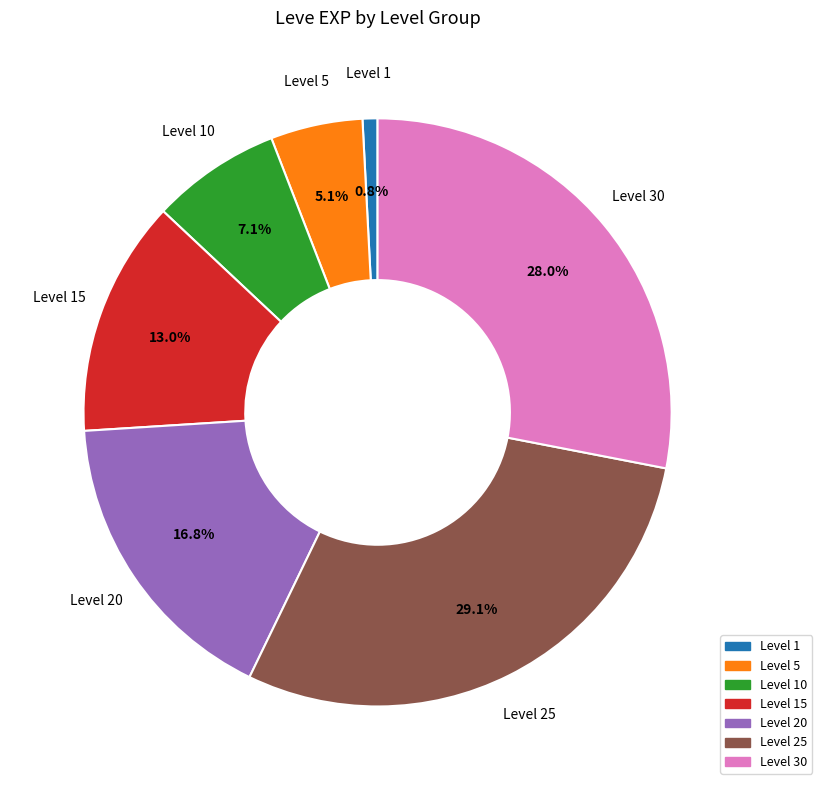

Does any single category account for the majority?

No